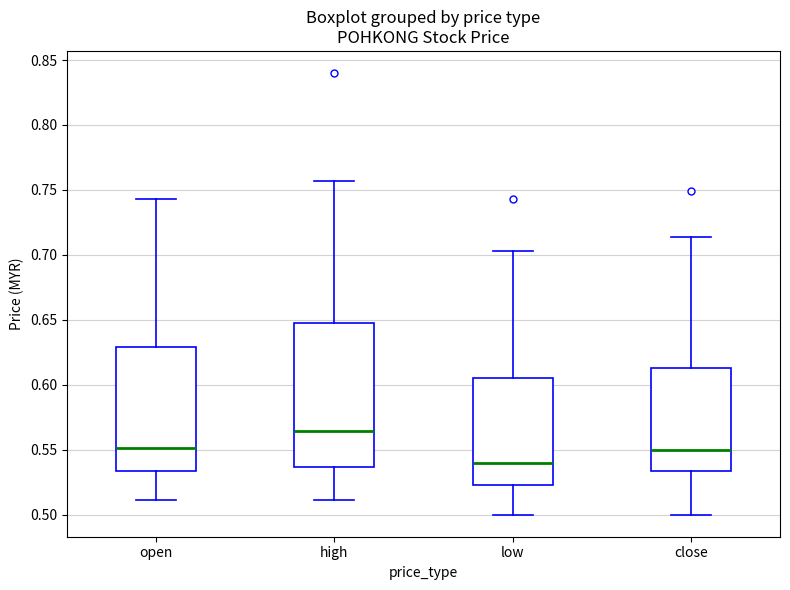

Where is the lower edge of the box for open on the y-axis? The values are not printed on the chart, so give them approximately, as read against the axis.

0.535